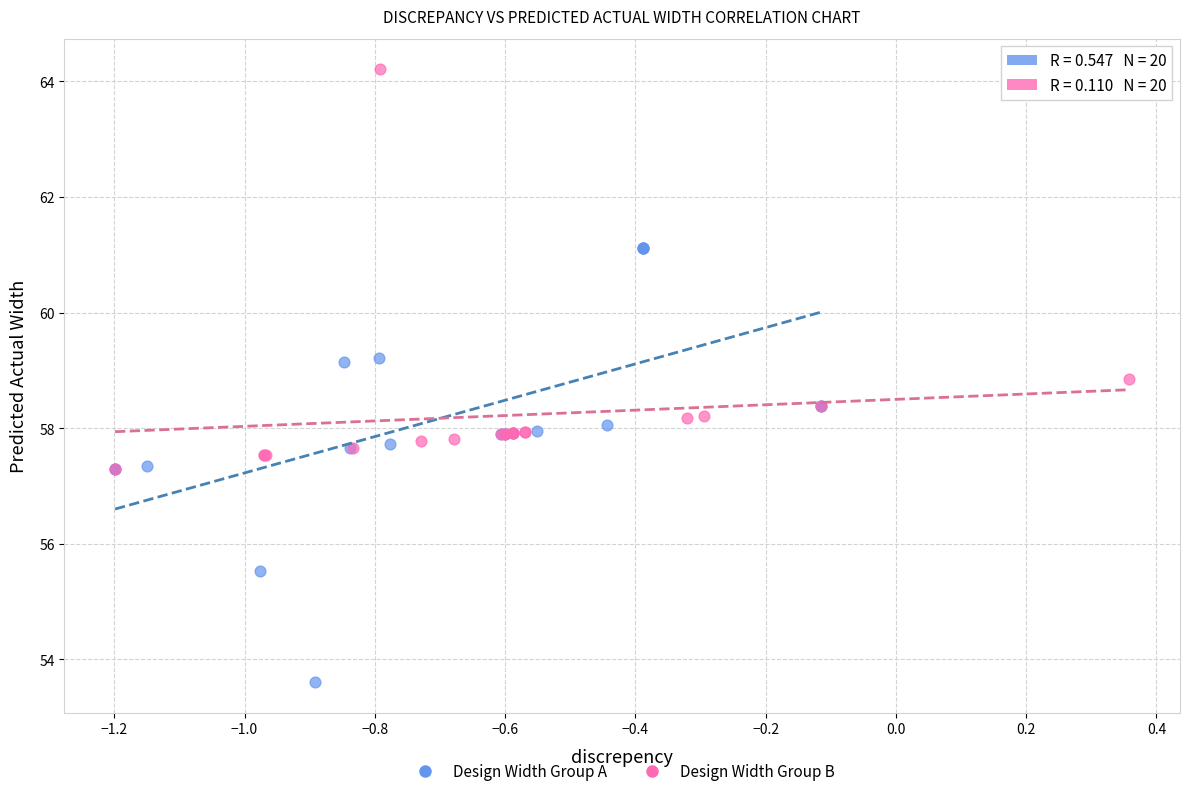

Which series reaches the minimum Y coordinate?

Design Width Group A